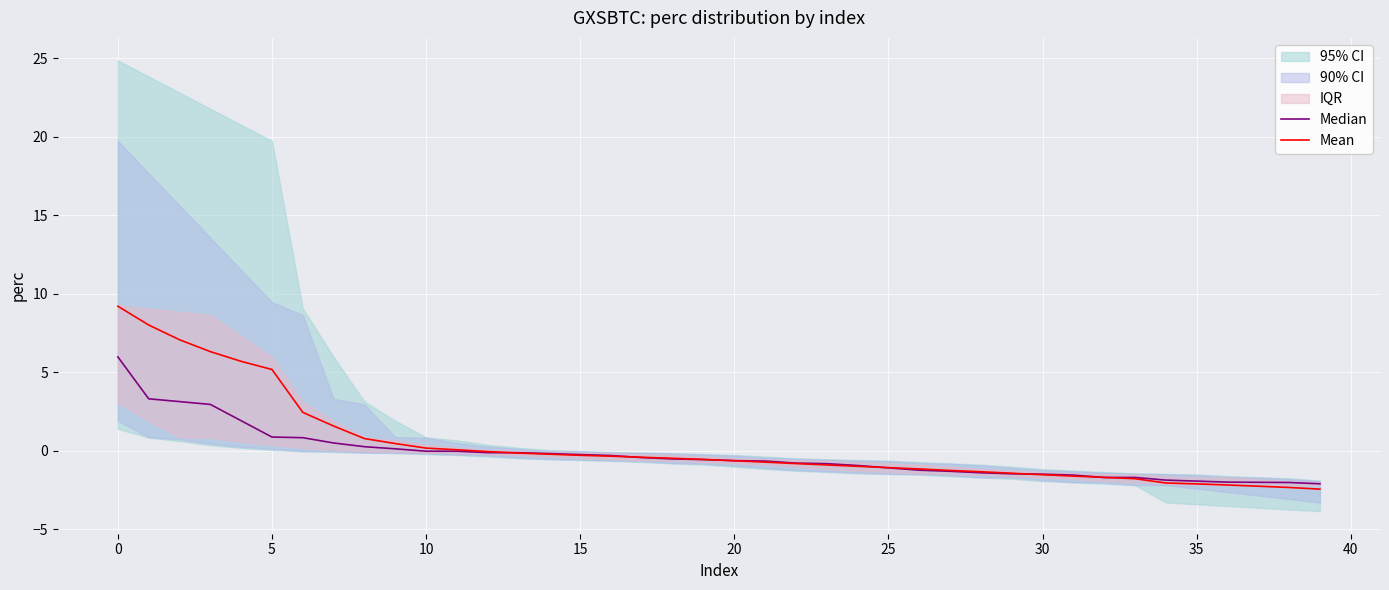

List the series in order of their overall mean, highest first.

Mean, Median